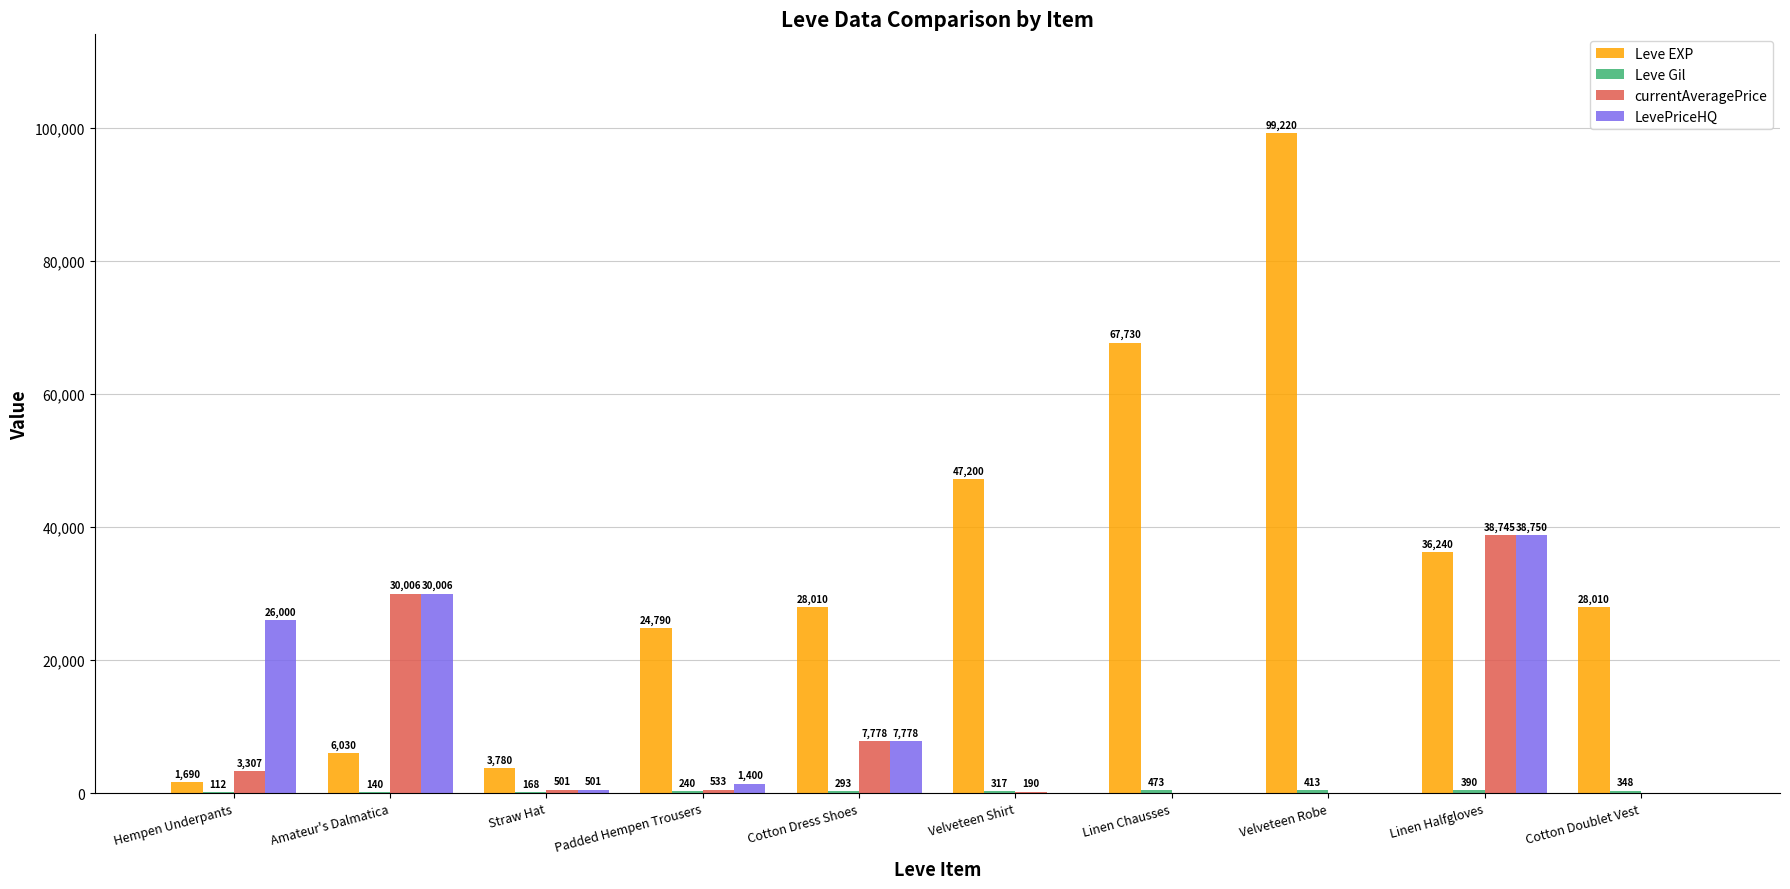

Does the chart contain stacked bars?

No